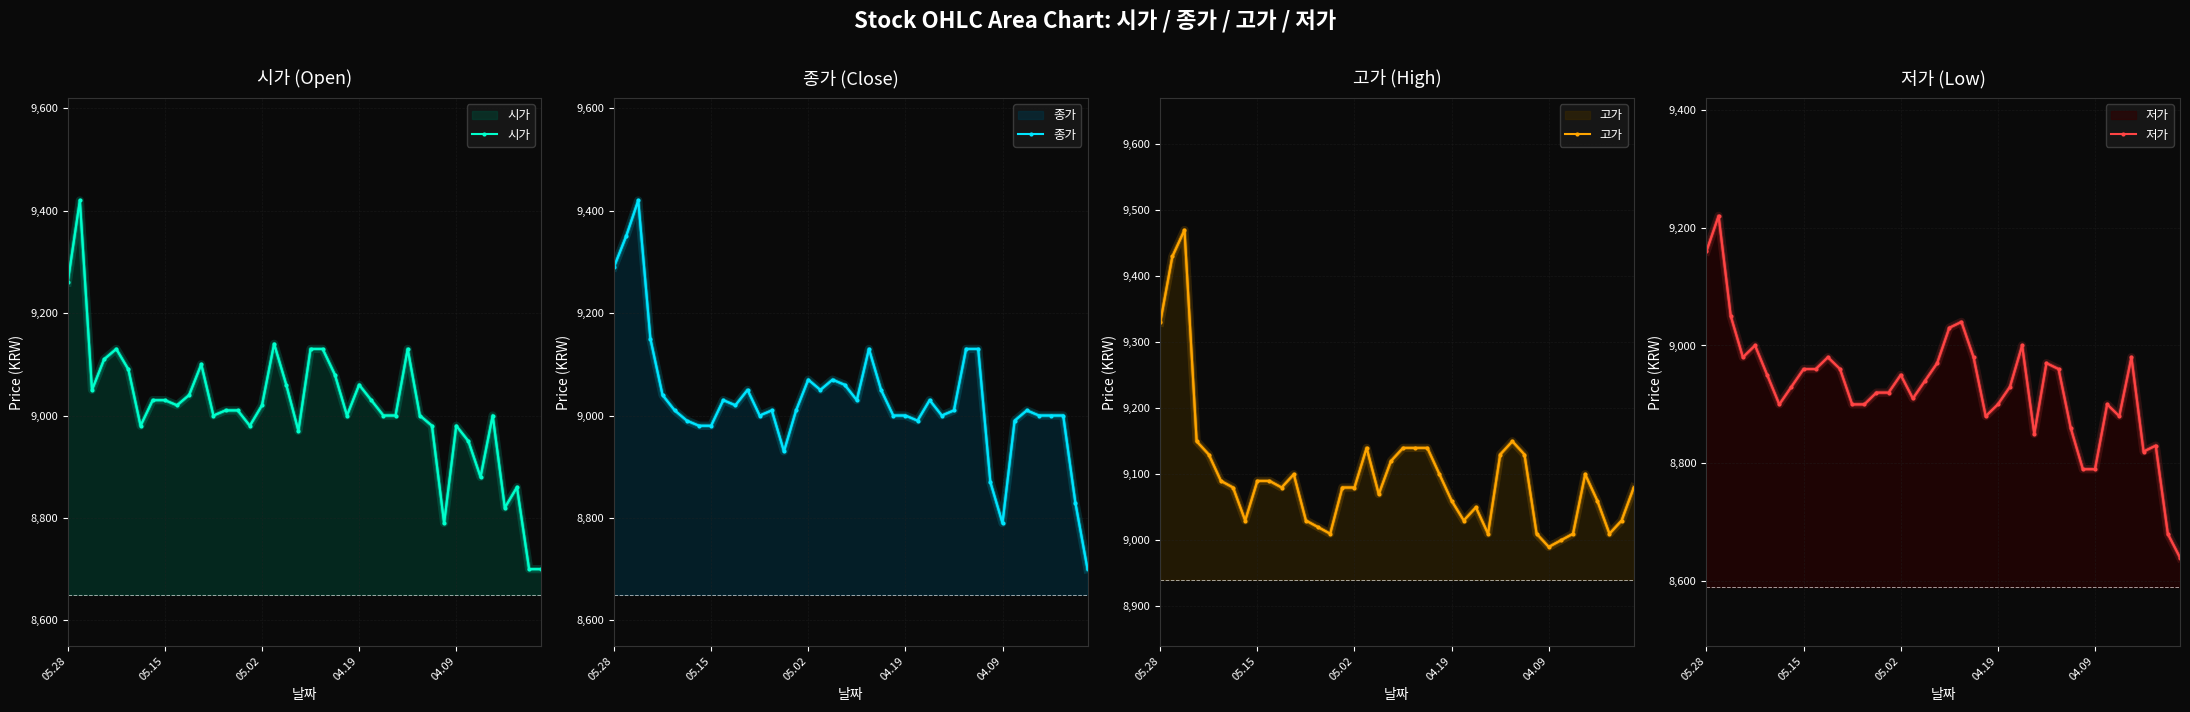

What is the difference between the maximum and minimum values in the 시가 series?

720